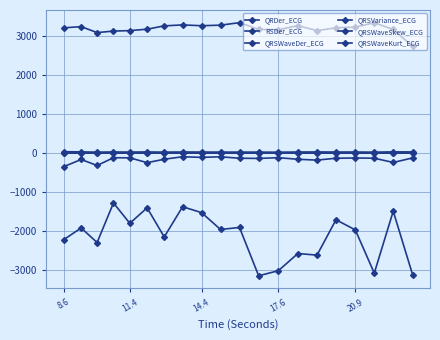

How many values in the QRDer_ECG series exceed 3214?

10